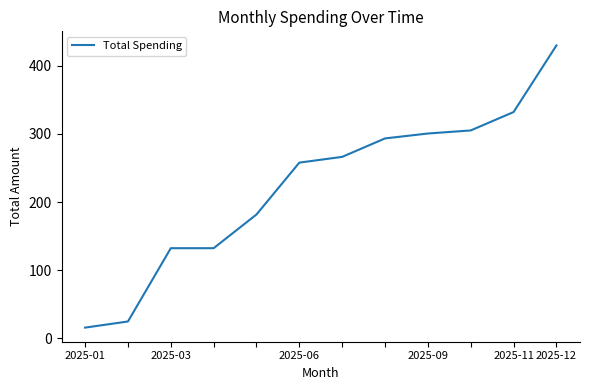

What is the difference between the maximum and minimum values?

414.2